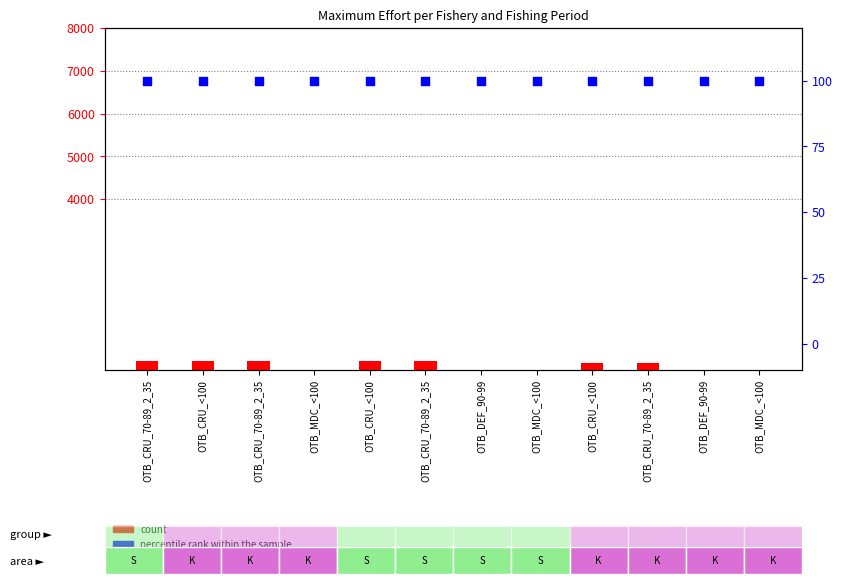

Which series has the largest total across all categories?

count